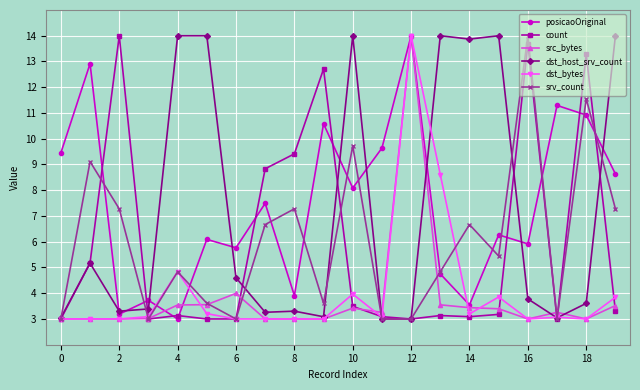

What is the greatest value displayed?

14.0